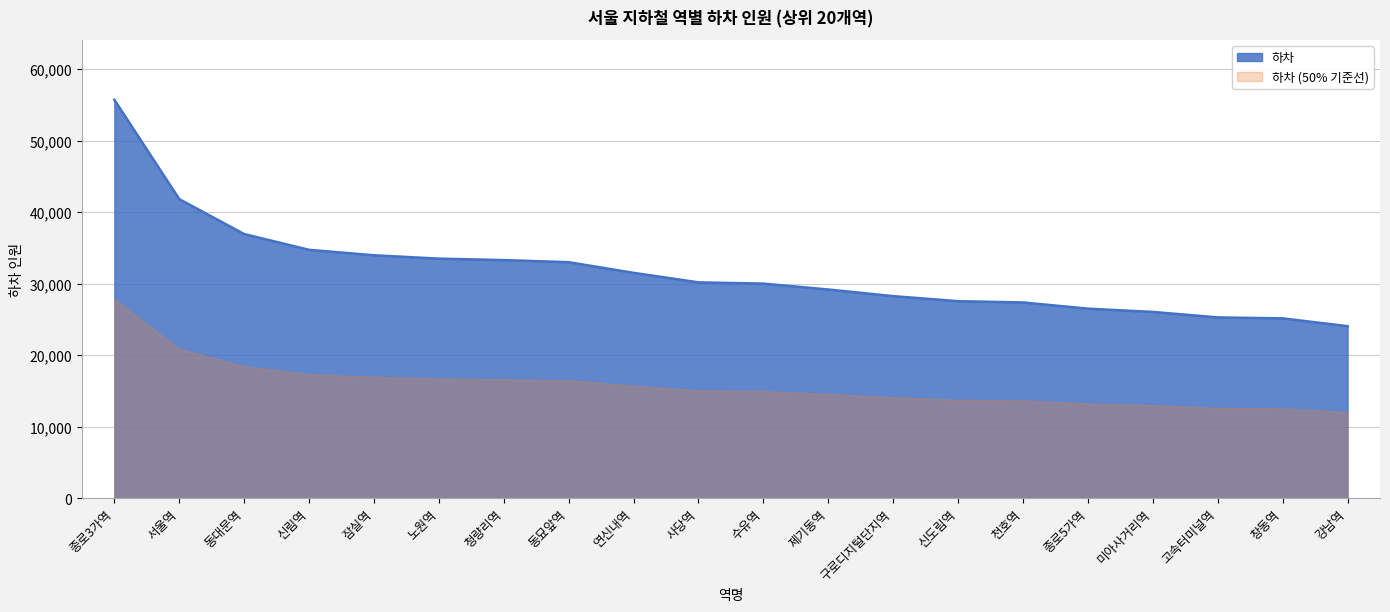

What is the maximum value shown in the chart?

55717.0